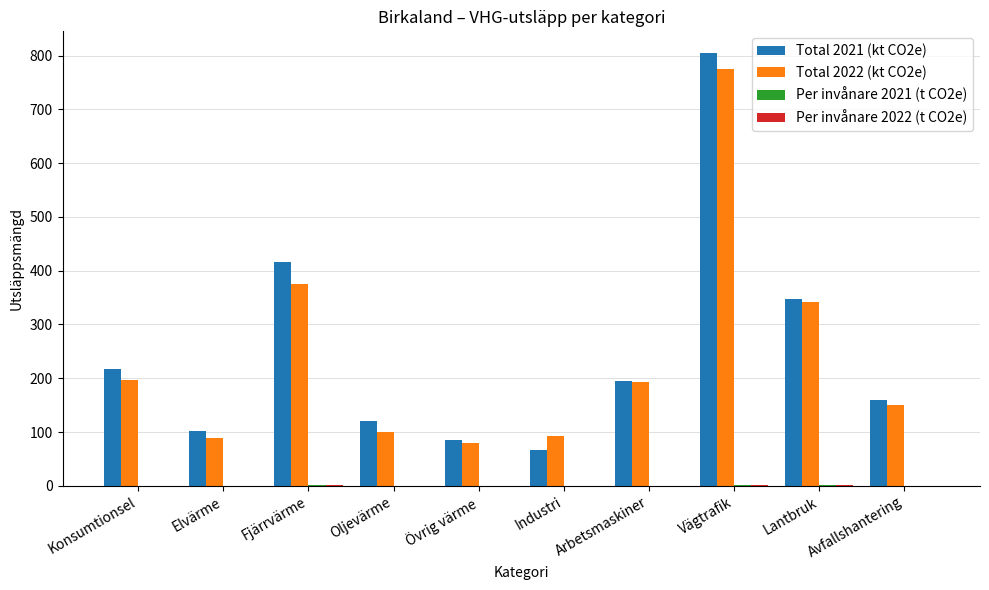

What is the maximum value shown in the chart?

804.8